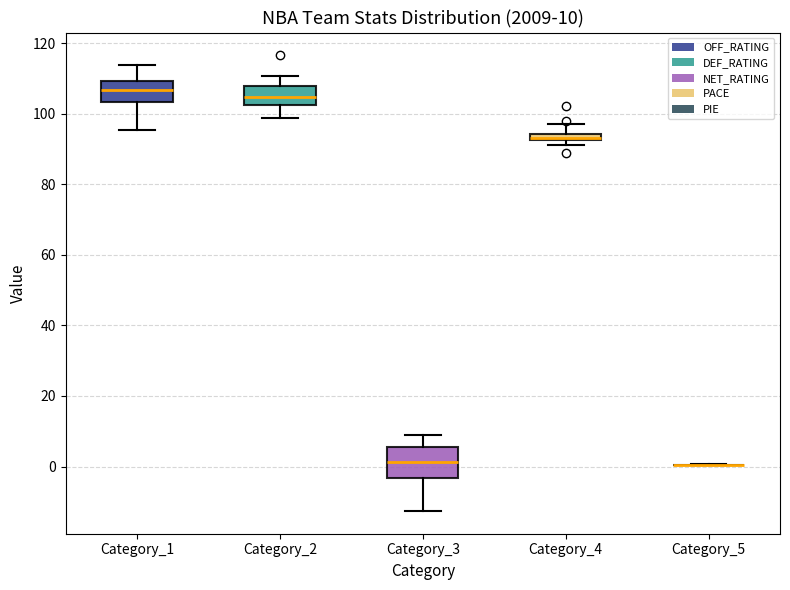

Which box is the tallest, from its lower edge to its upper edge?

Category_3